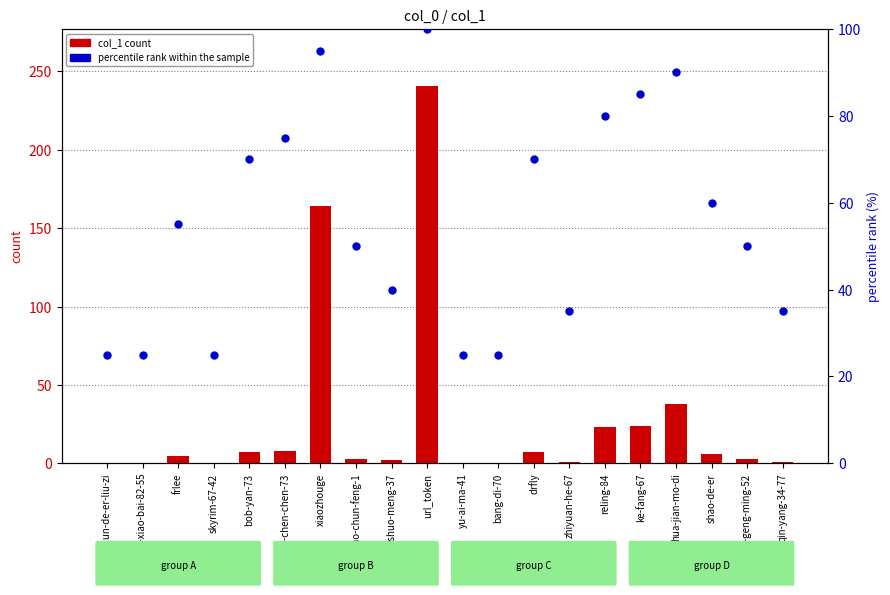

At how many categories does at least one series exceed 203?

1